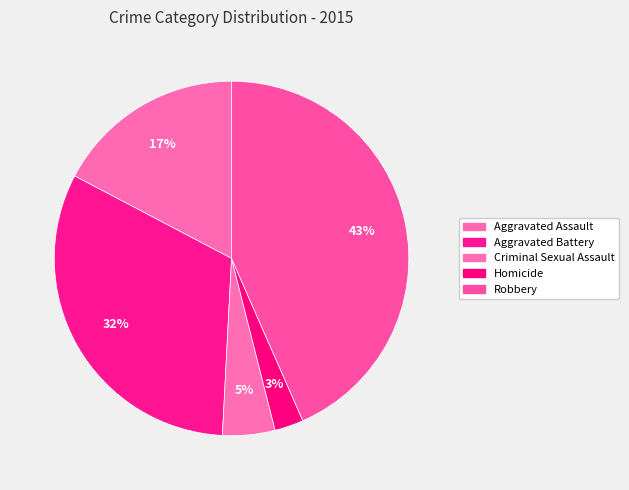

Which has a higher value, Criminal Sexual Assault or Homicide?

Criminal Sexual Assault